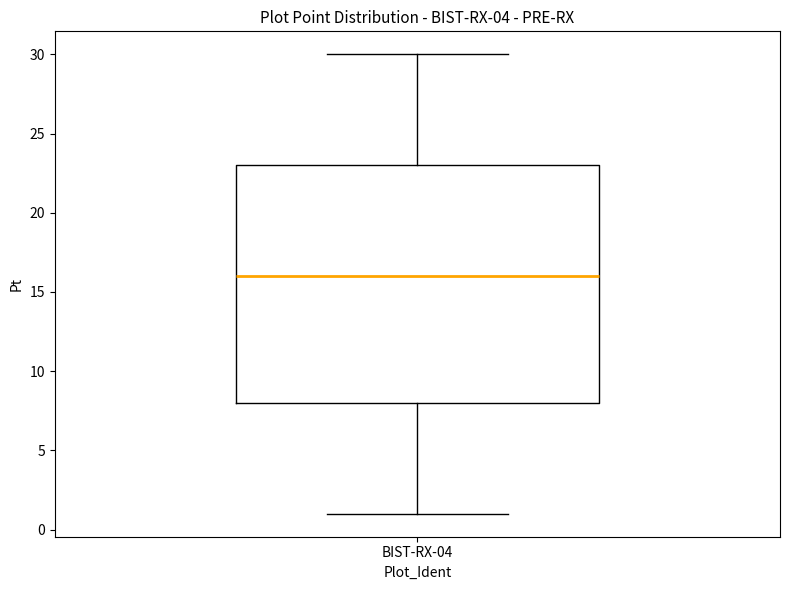

Transcribe this box plot: give where the median line is, the range the box spans, and where the two whiskers end, as read against the y-axis. The values are not printed on the chart, so give them approximately, as read against the axis.

median 16, box 8 to 23, whiskers 1 to 30